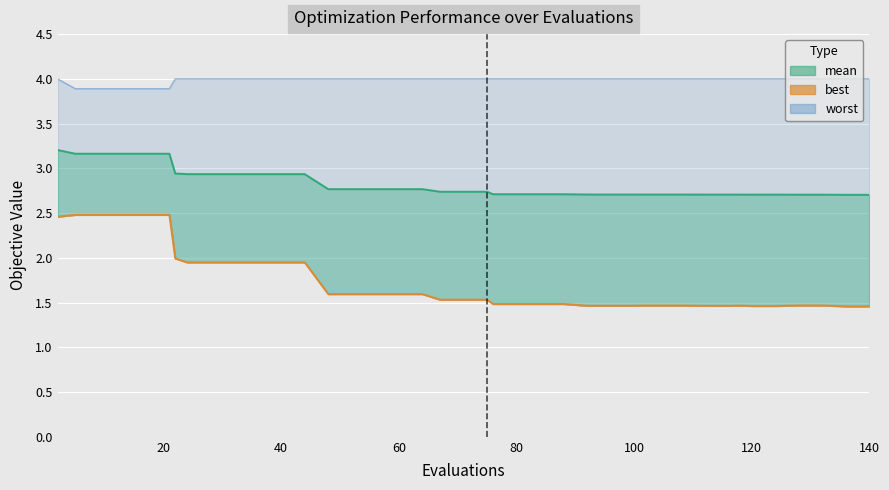

Between 13 and 36, which is larger?

13